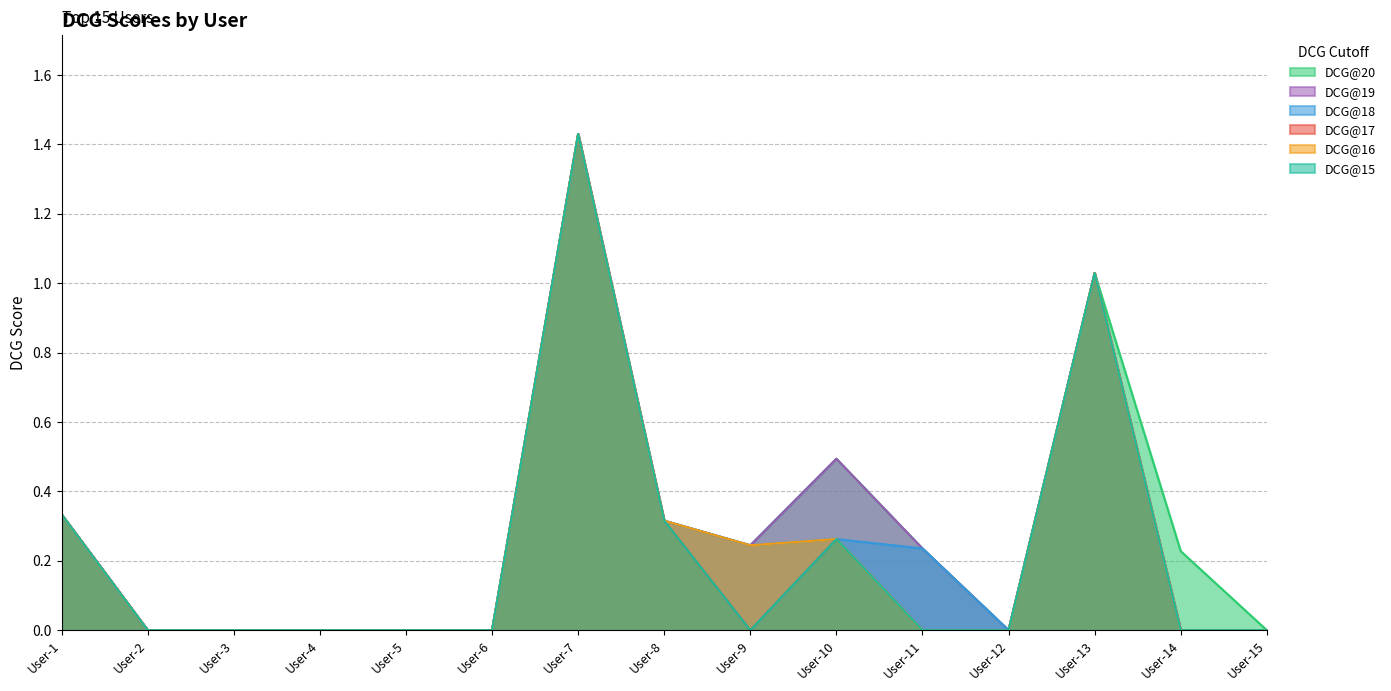

What are all the series names shown in the legend?

DCG@20, DCG@19, DCG@18, DCG@17, DCG@16, DCG@15